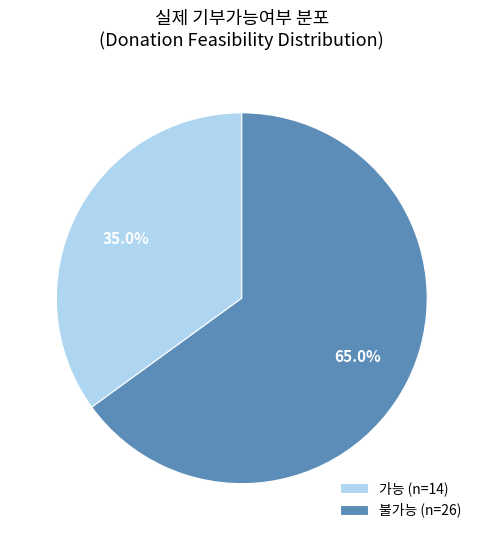

To the nearest percent, what is the combined percentage of 가능 and 불가능?

100%